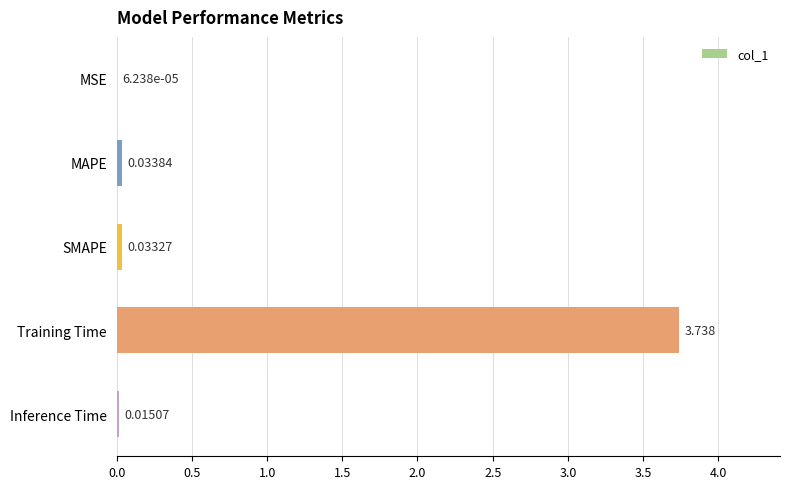

At which category does the chart reach its peak across all series?

Training Time